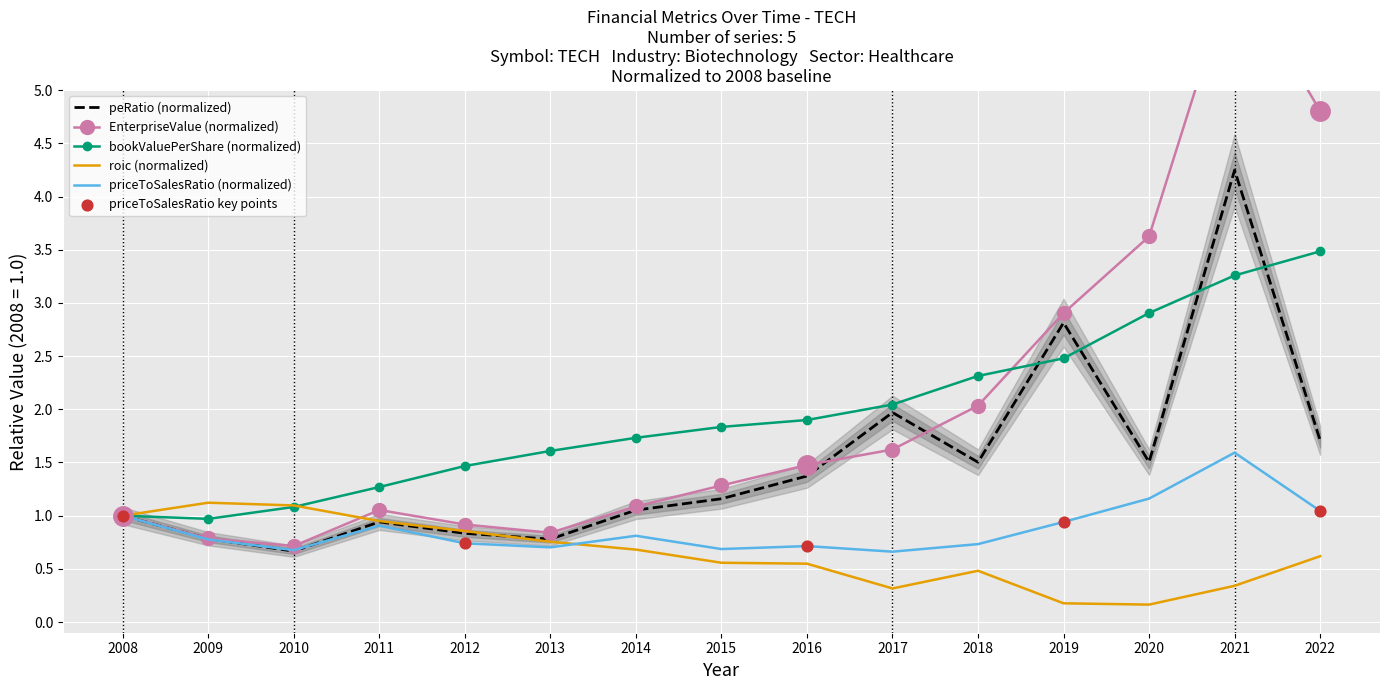

What is the total value across all series at 2019?

9.3